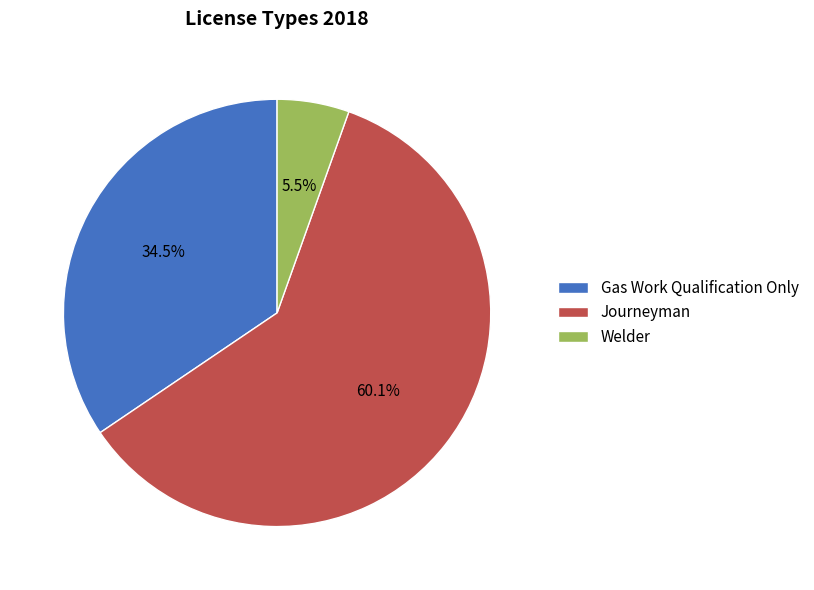

Which slice is the smallest?

Welder